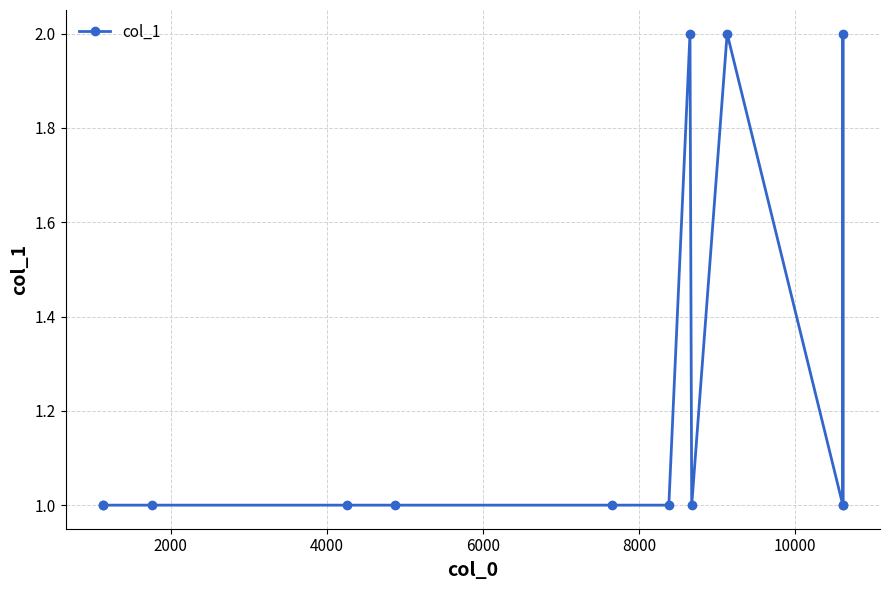

What is the sum of all values?

16